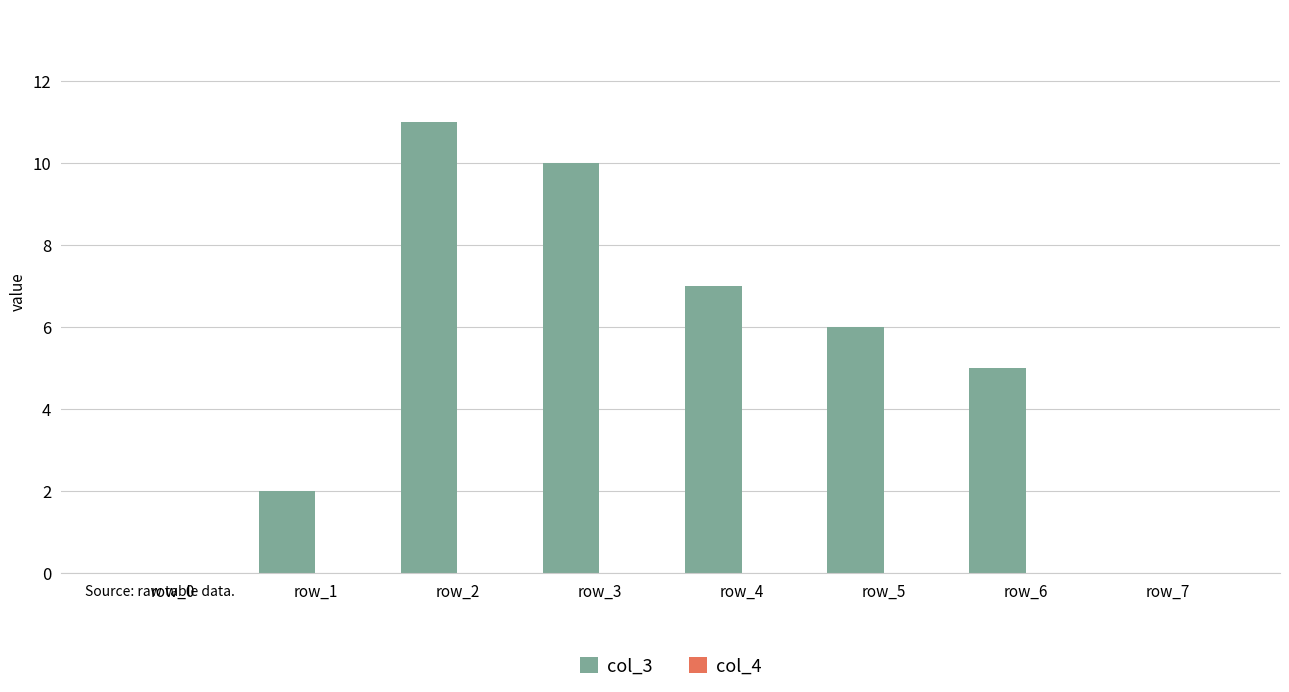

What is the sum of all values?

41